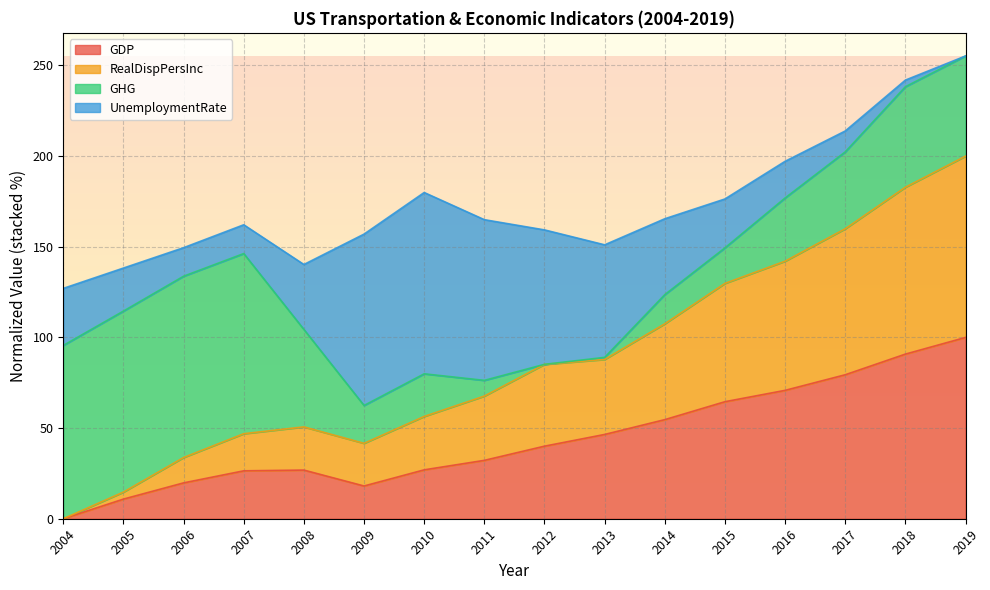

True or false: GDP has a value of 18.1 at 2009.

True